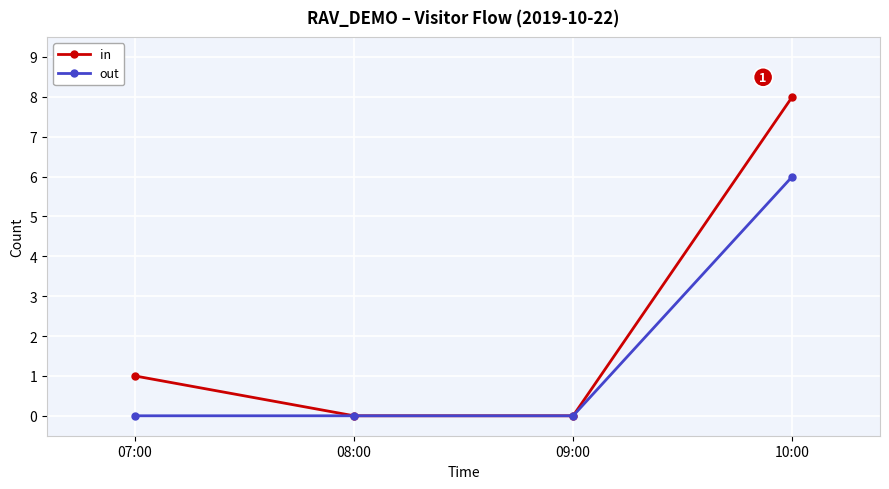

What is the difference between the maximum and second lowest values in the out series?

6